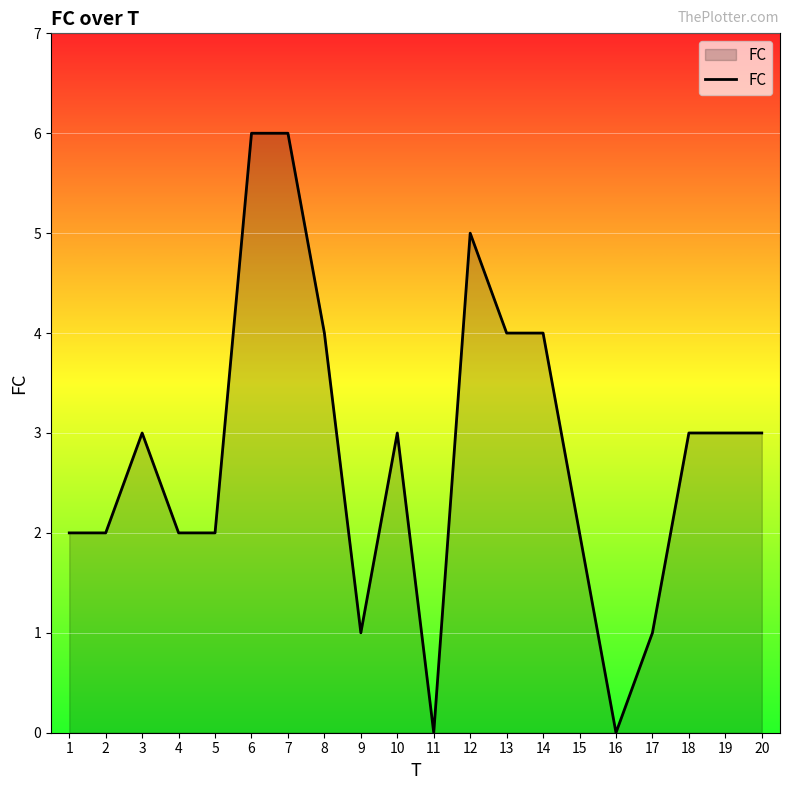

What is the greatest value displayed?

6